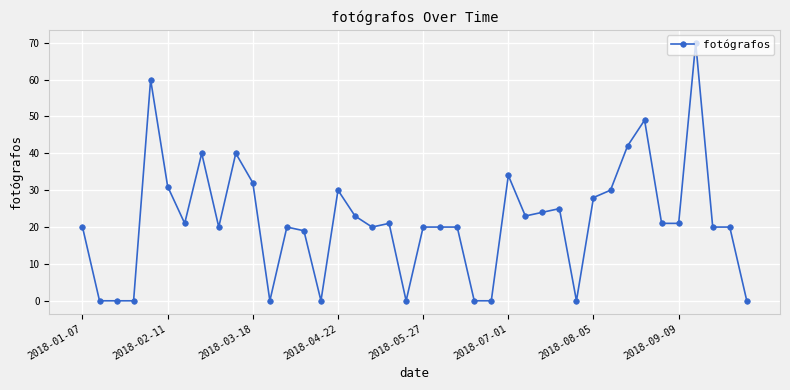

True or false: there are more than 1 points higher than both neighbors.

True